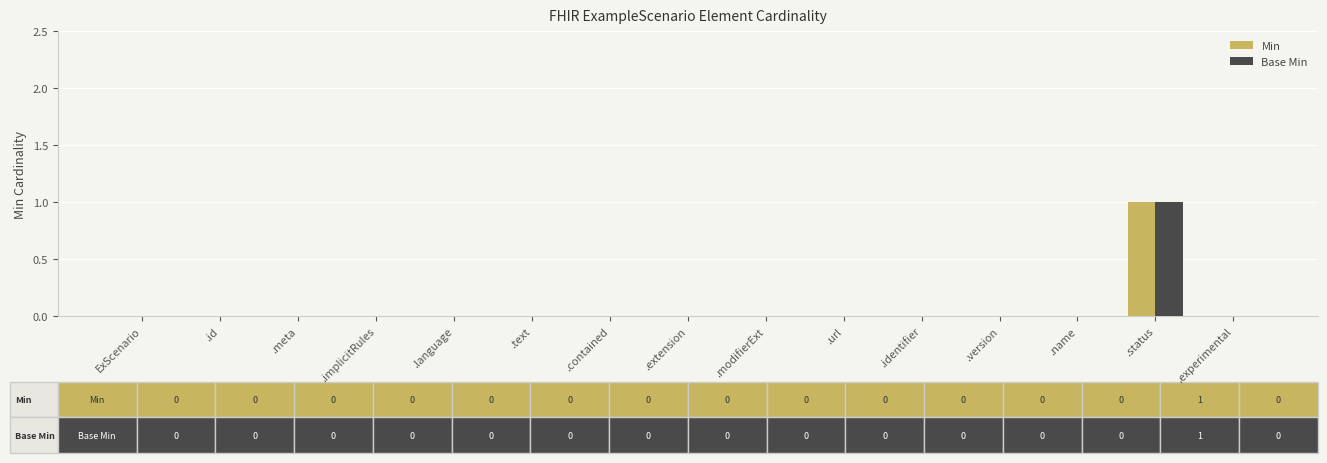

Count the number of categories in the chart.

15